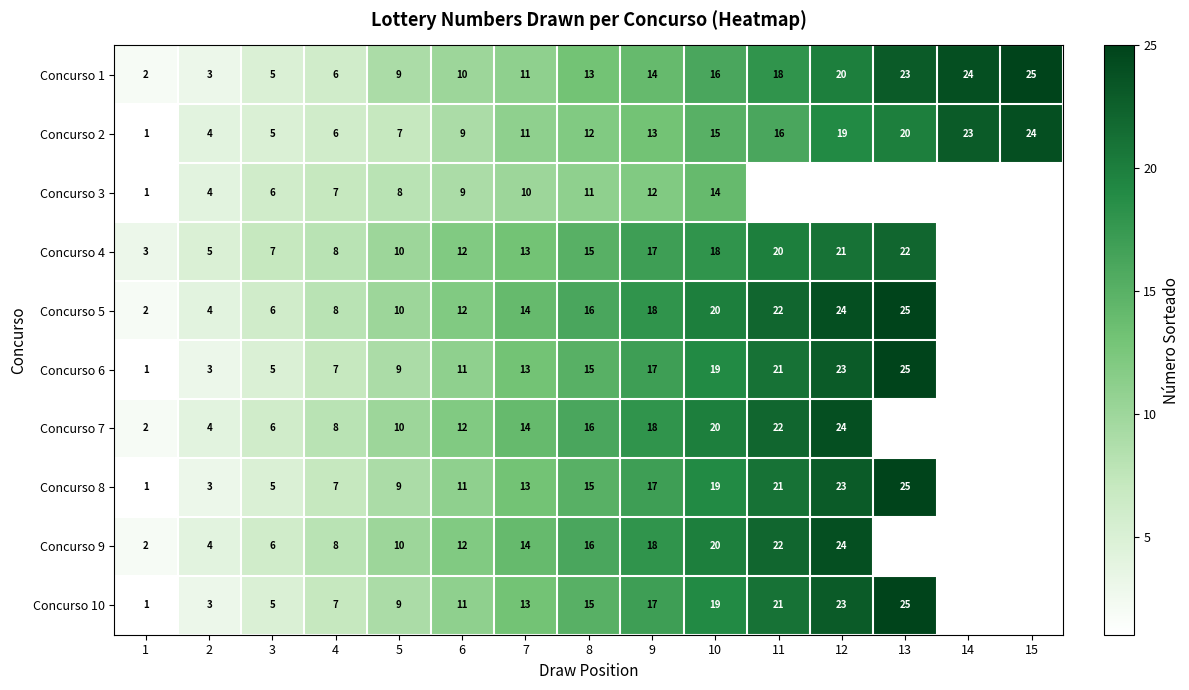

Count the number of data series in this chart.

10